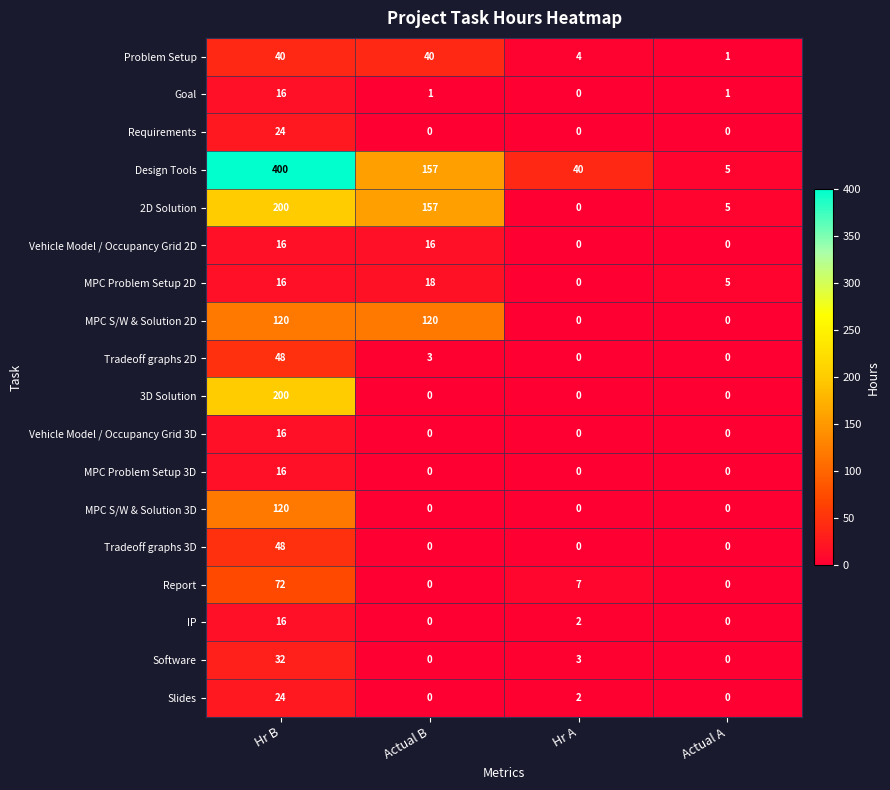

The value of Report at Actual A is -39. True or false?

False